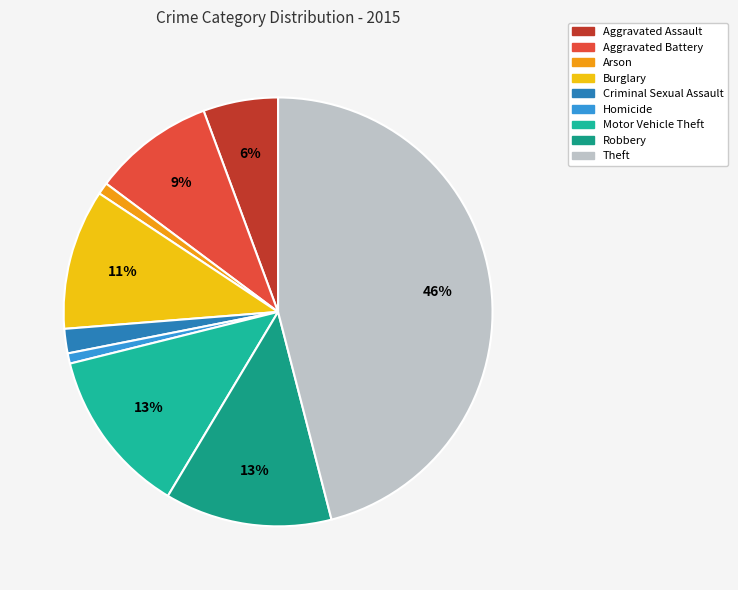

What is the change in value from Aggravated Assault to Homicide?

-82